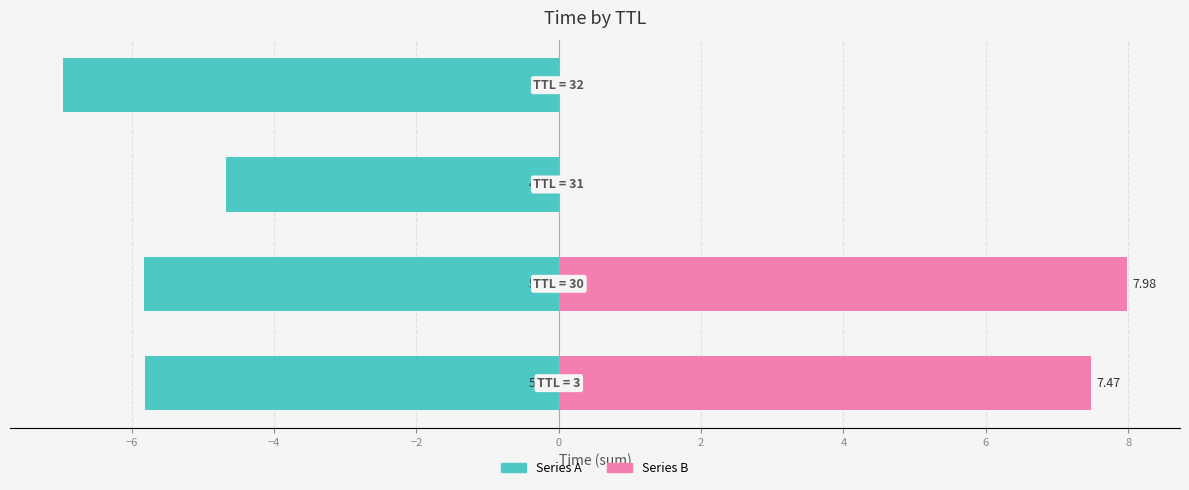

What is the value of the Series B bar at the 2nd from the left?

8.0